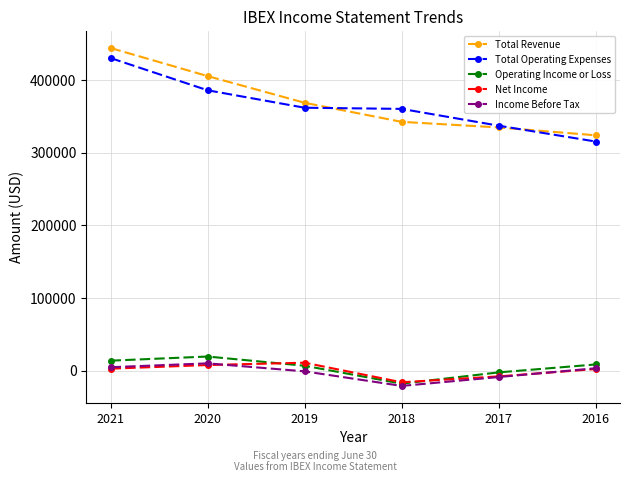

Does the chart display data point markers on the line(s)?

Yes